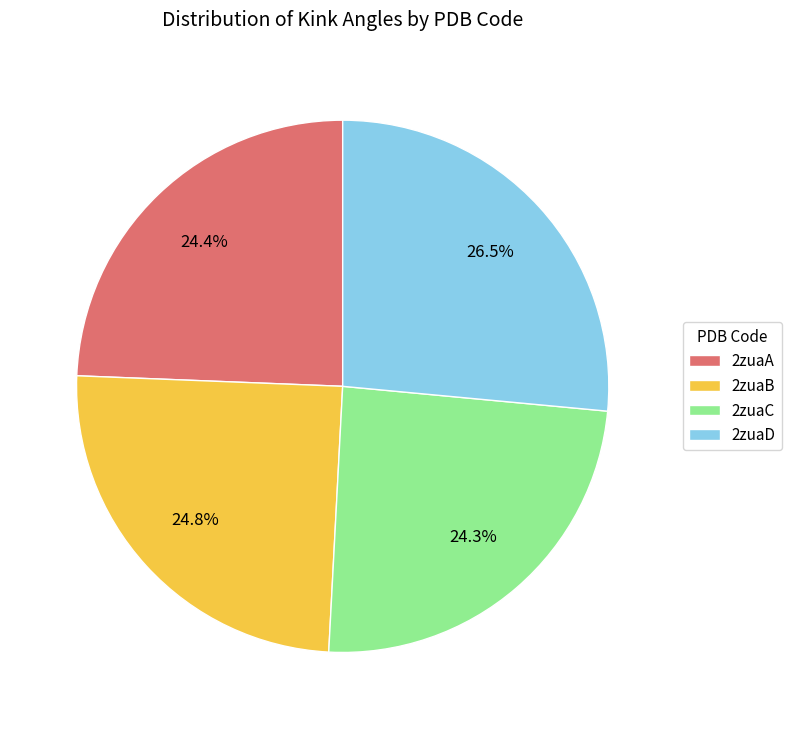

How many slices are in this pie chart?

4